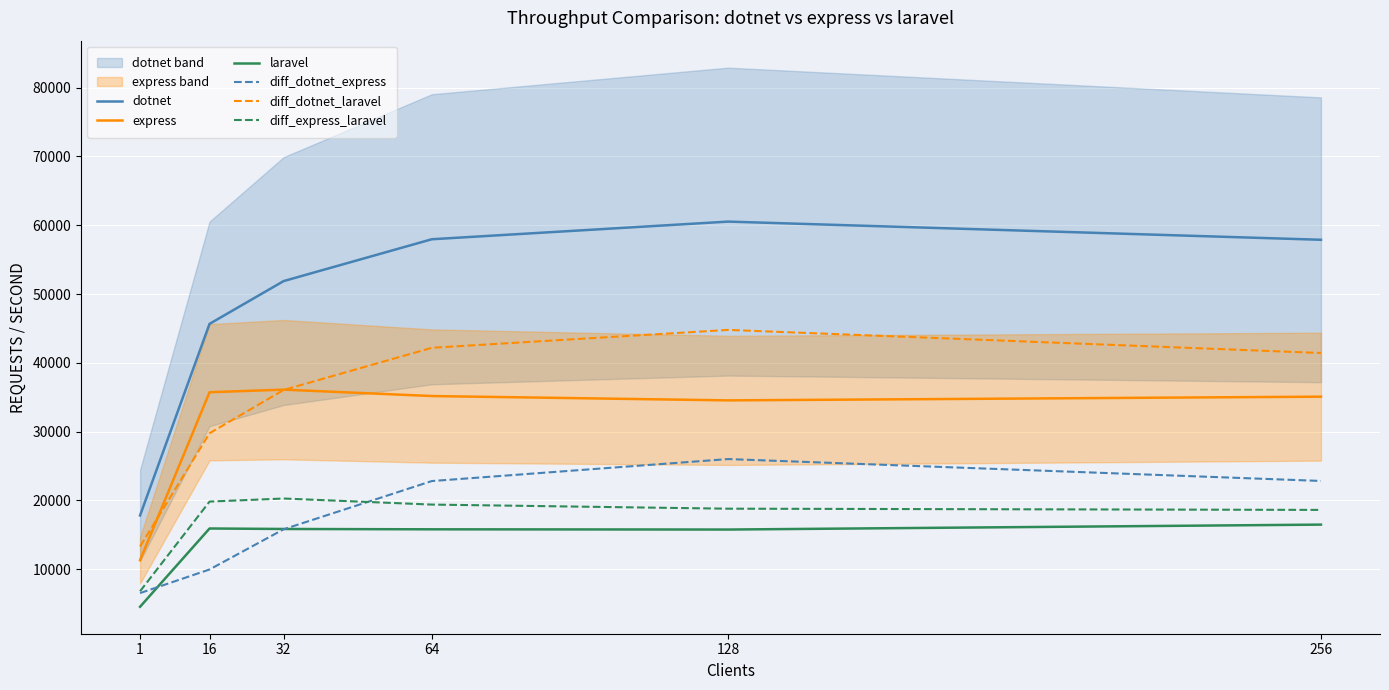

What is the sum of the dotnet values at 32 and 64?

109841